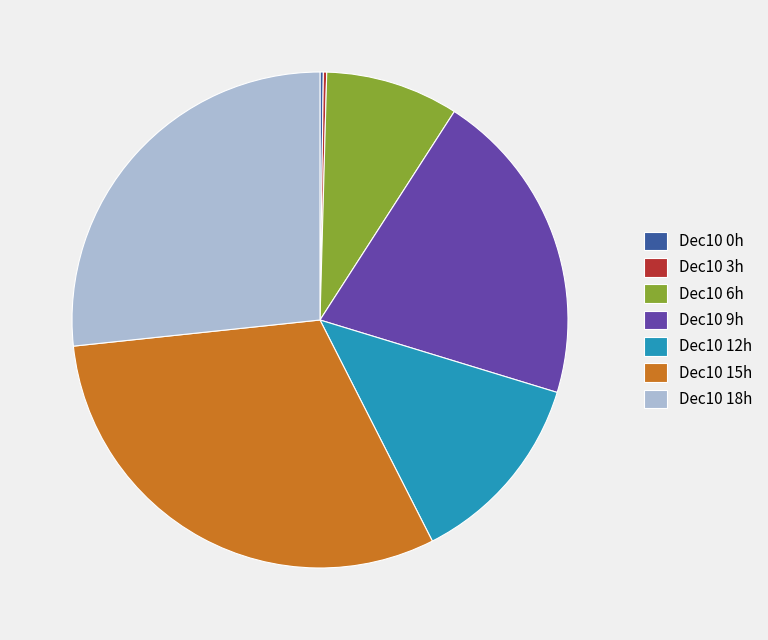

What is the largest slice in the pie chart?

Dec10 15h